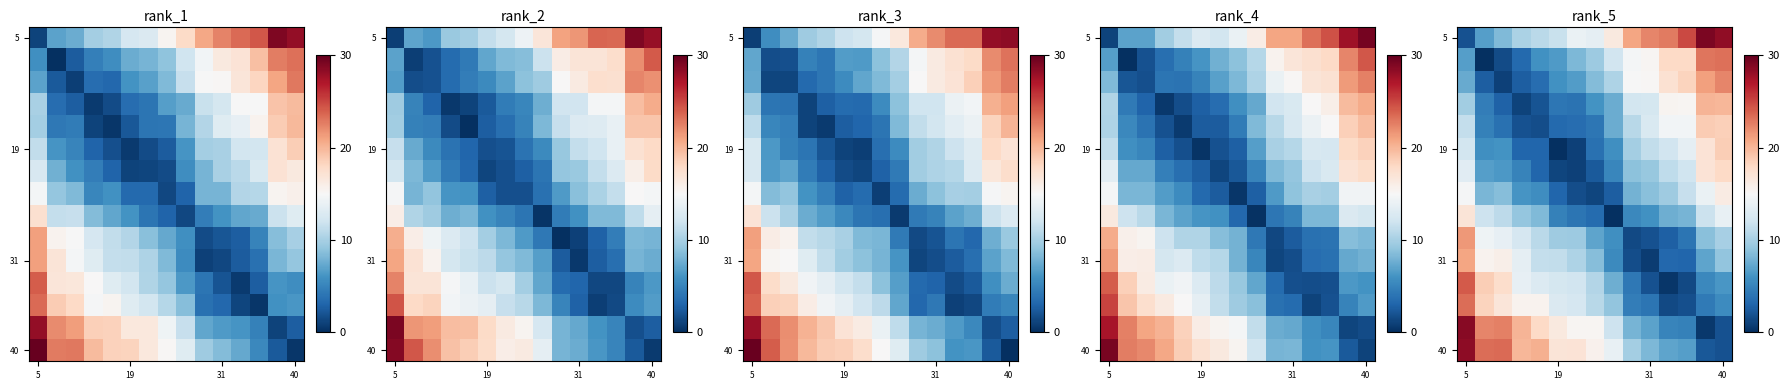

Which category has the lowest value across all series?

19